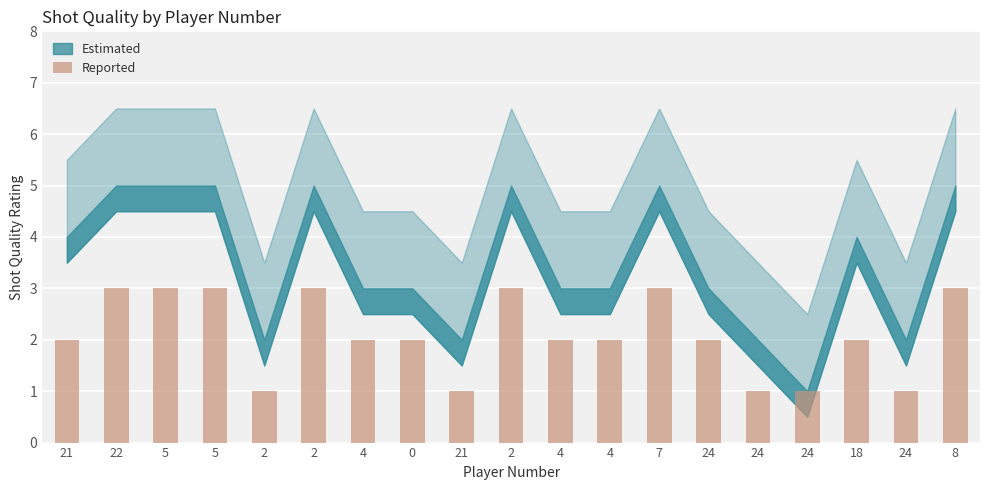

How many categories are shown in the chart?

19